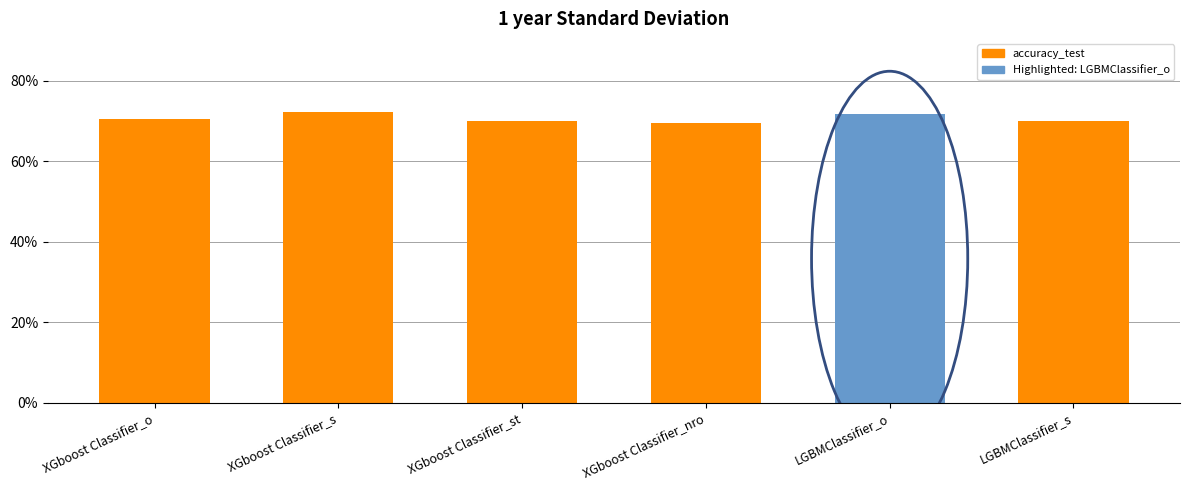

The chart shows a value of 0.7 at LGBMClassifier_s. True or false?

True